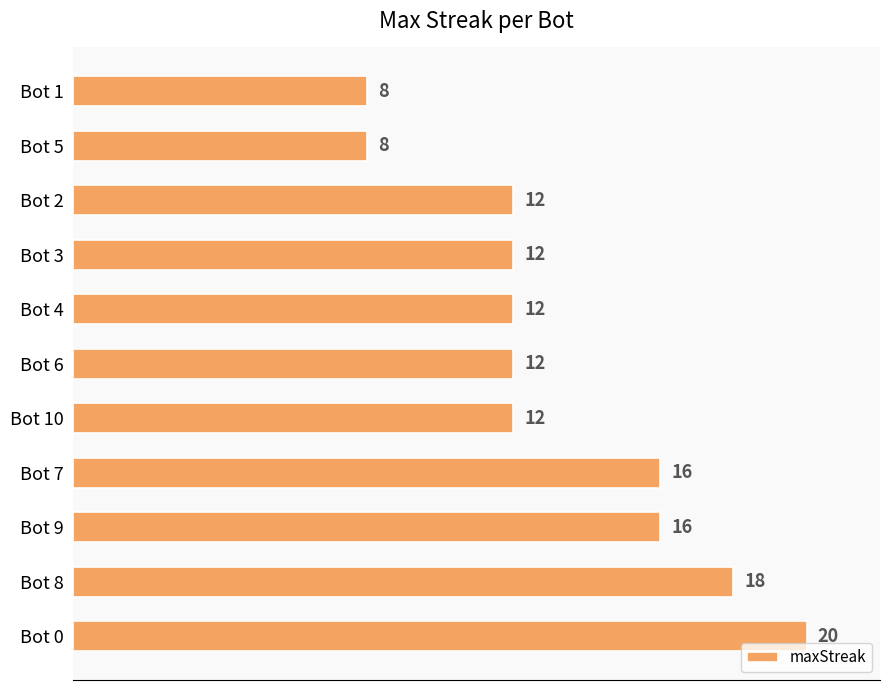

What is the approximate value at Bot 8?

18